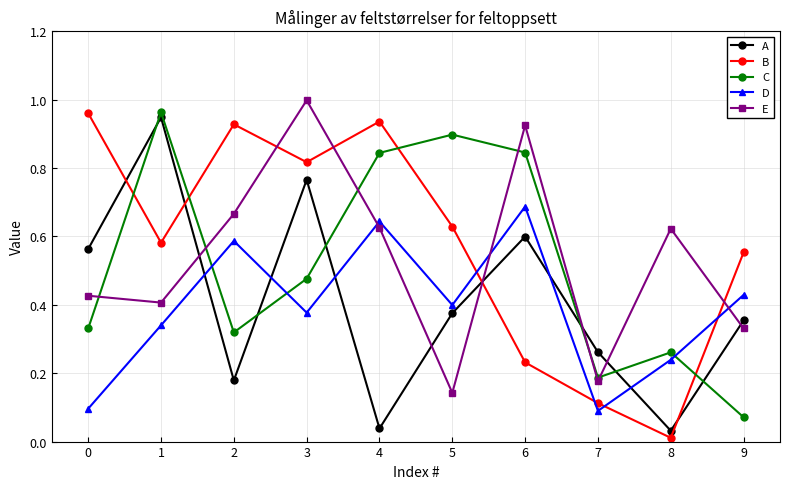

How many intersections are there between B and E?

4